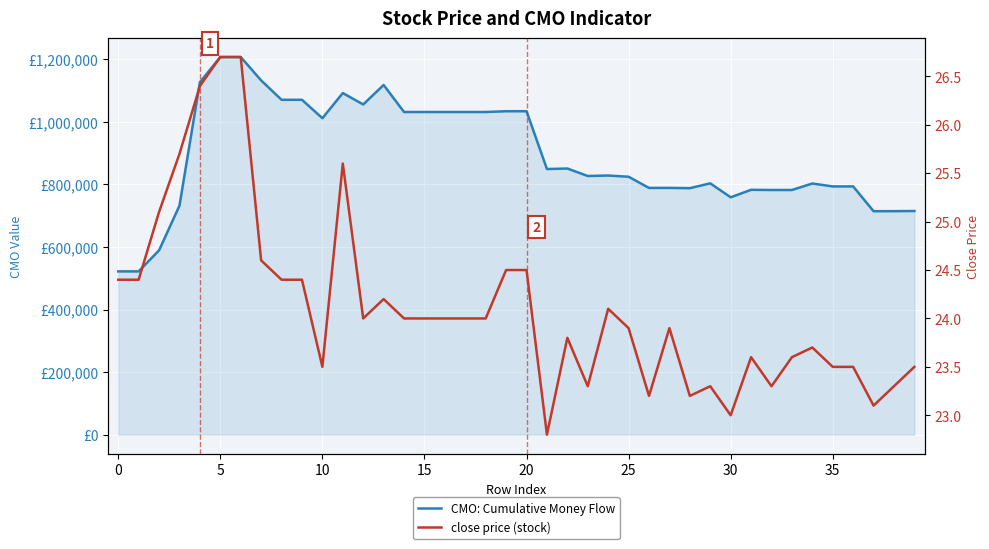

Between 17 and 10, which is larger?

17